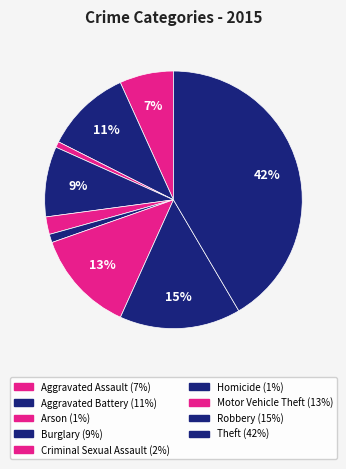

What is the largest slice in the pie chart?

Theft